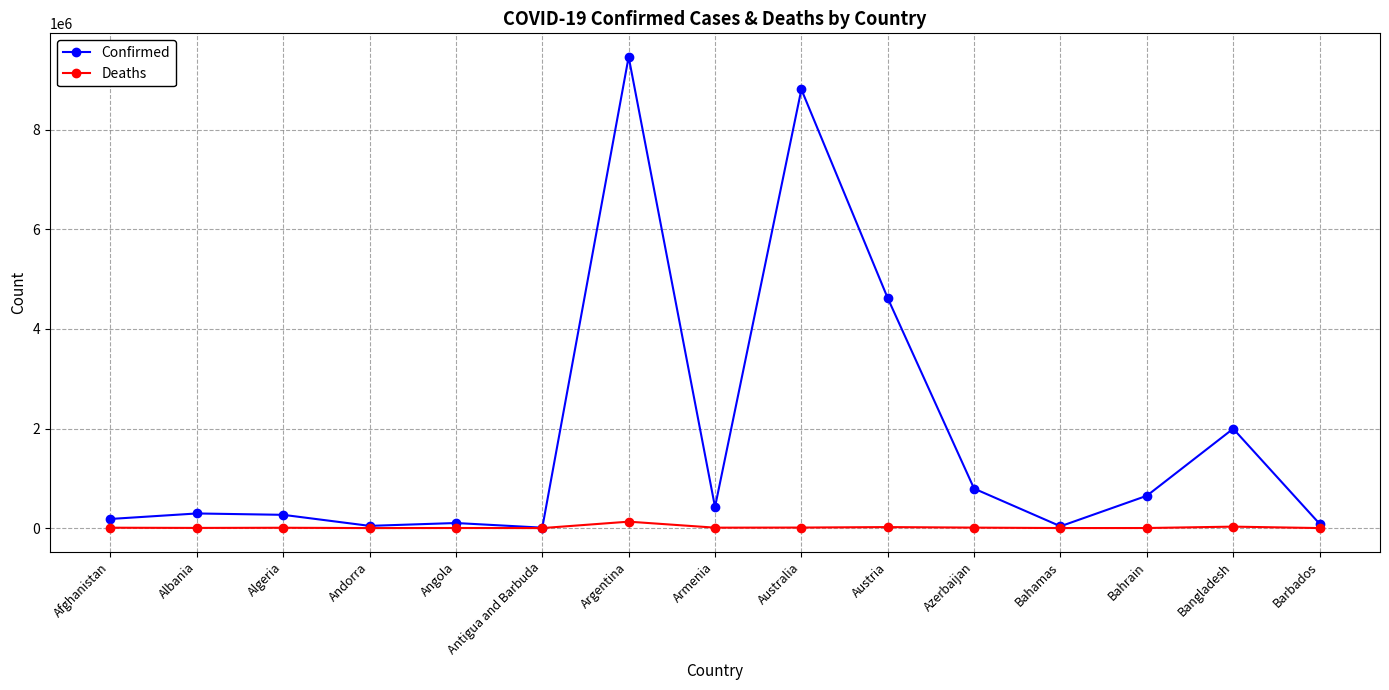

What are all the series names shown in the legend?

Confirmed, Deaths